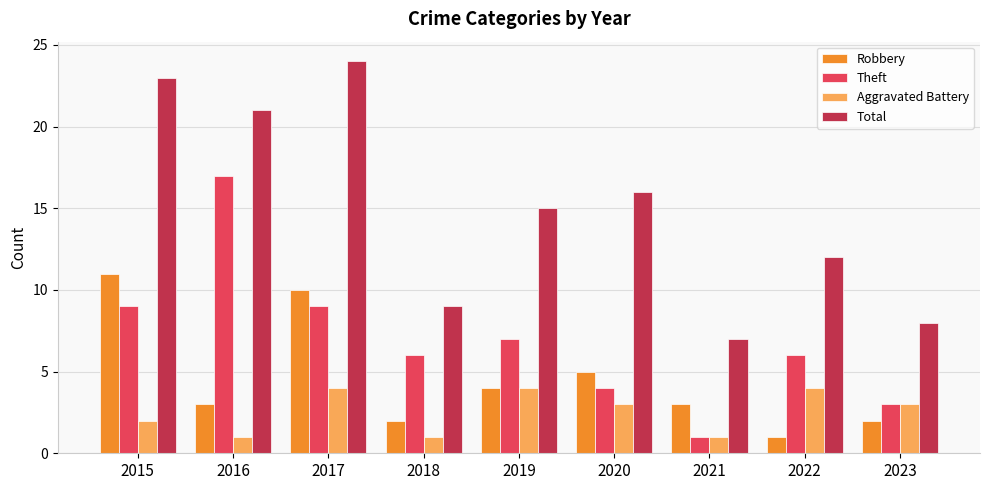

How many distinct data groups are displayed?

4